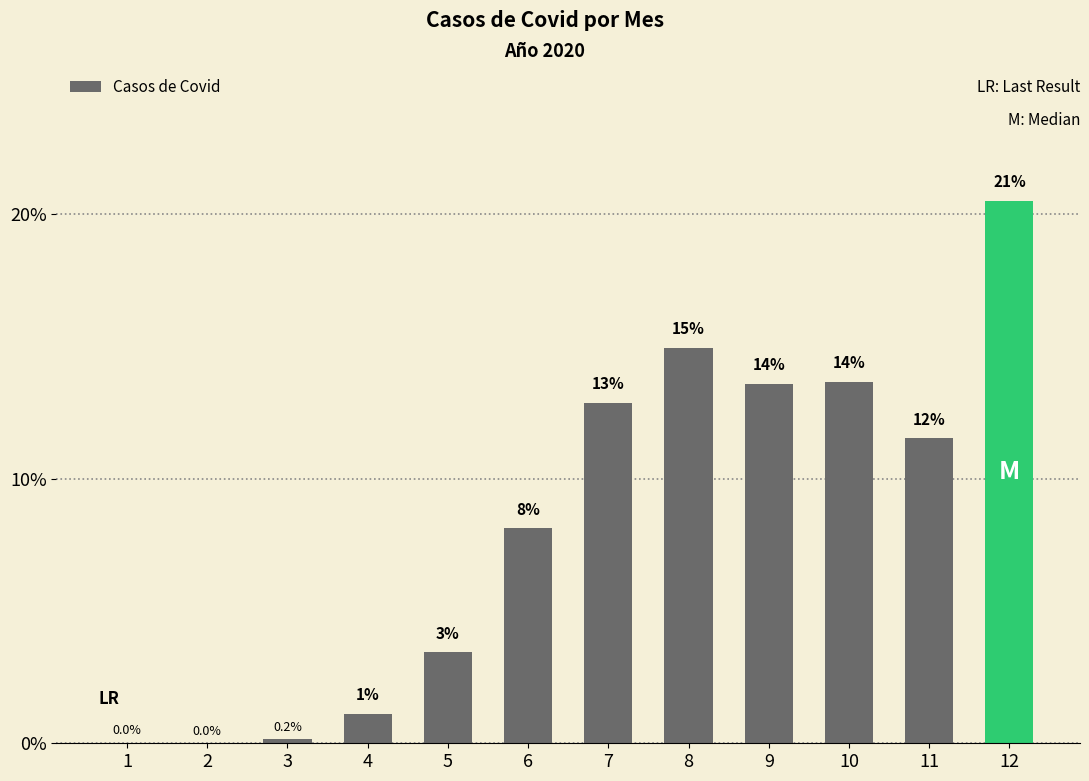

Which category has the highest value across all series?

12